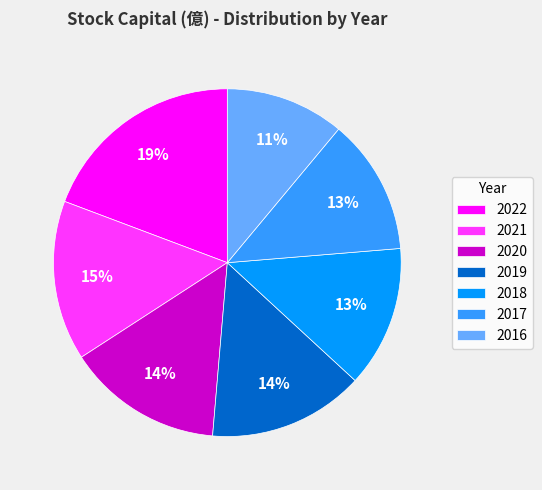

Does 2022 account for over 50% of the chart?

No